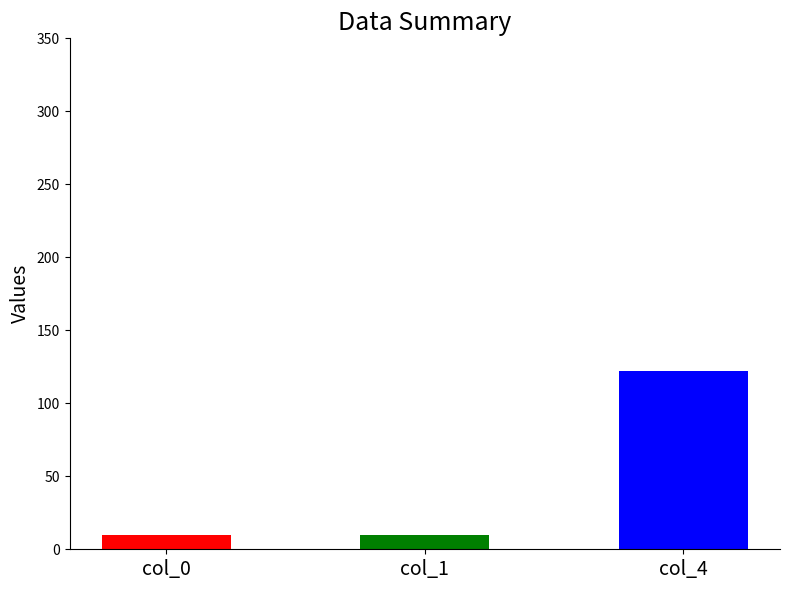

What is the approximate value of col_1 at col_0?

10.0